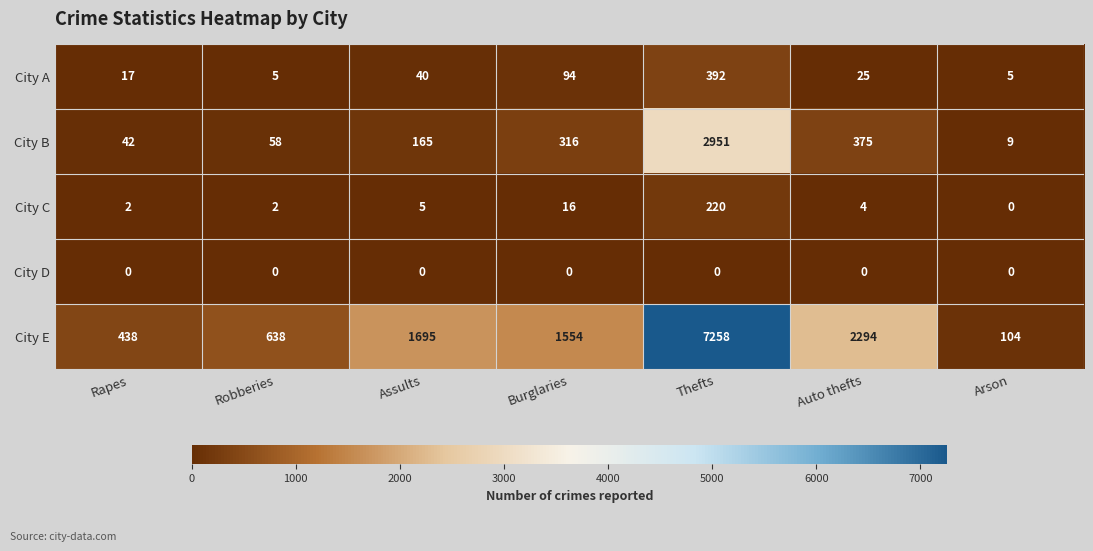

True or false: City A has a value of 39 at Auto thefts.

False